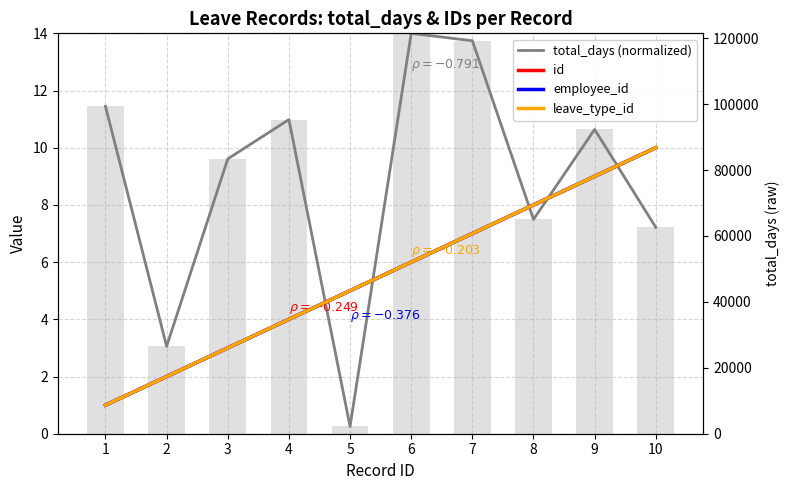

What is the greatest value displayed?

14.0